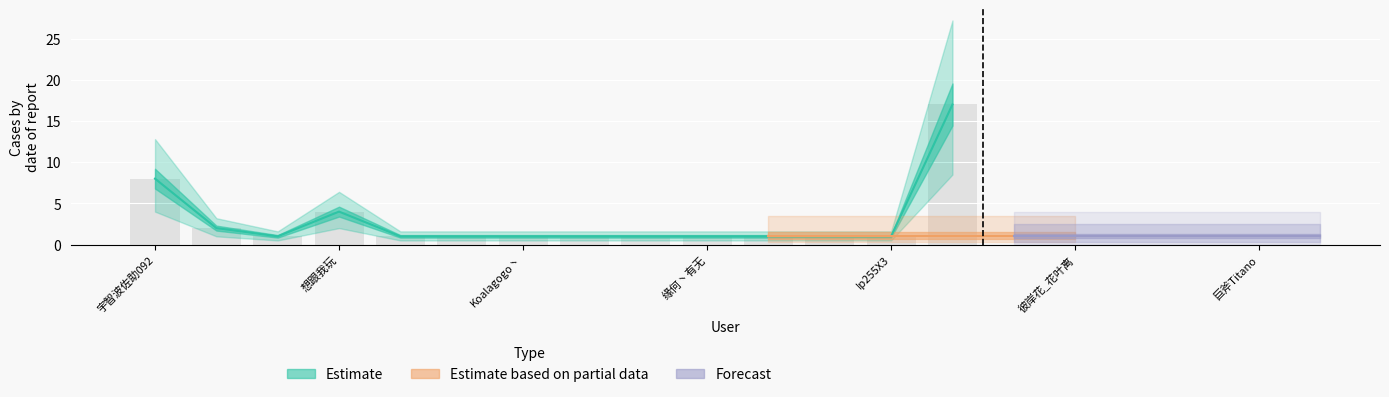

What are all the series names shown in the legend?

Estimate, Estimate based on partial data, Forecast